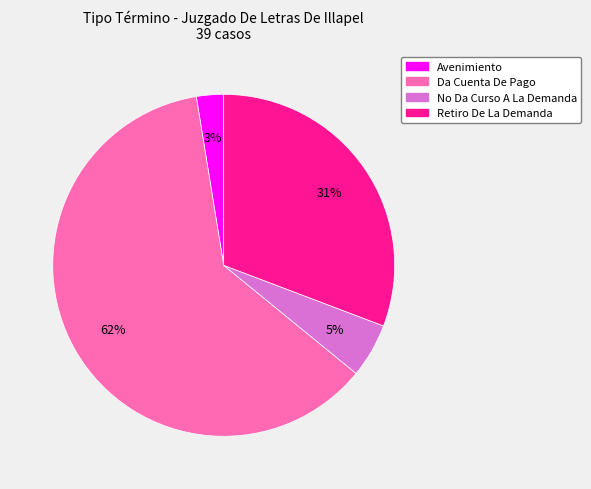

To the nearest percent, what is the average slice percentage?

25%